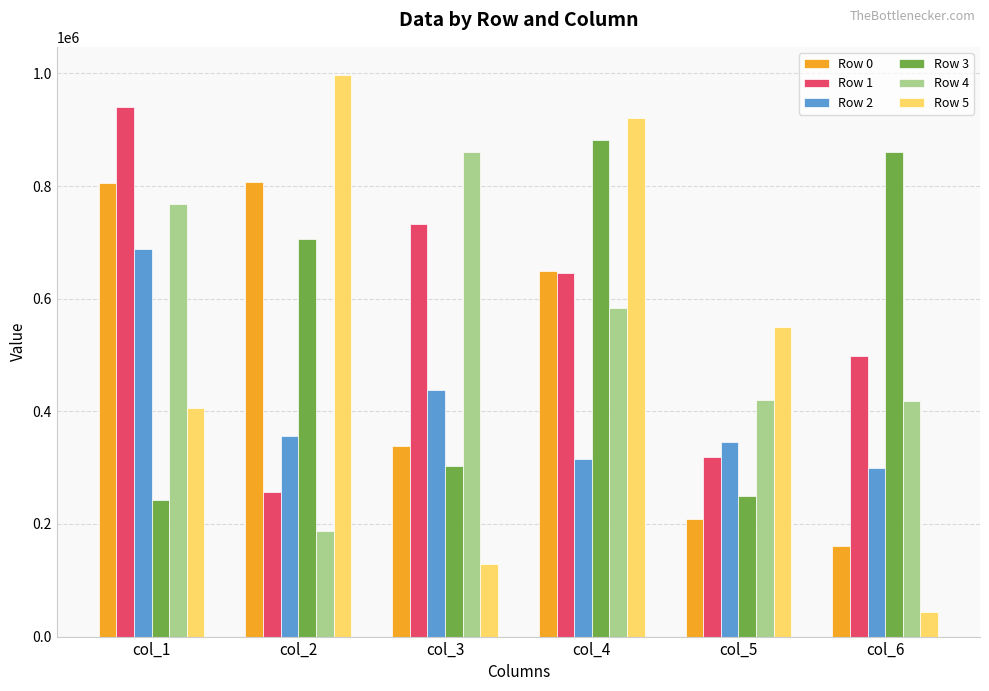

What is the spread (max minus min) of values at col_6?

816353